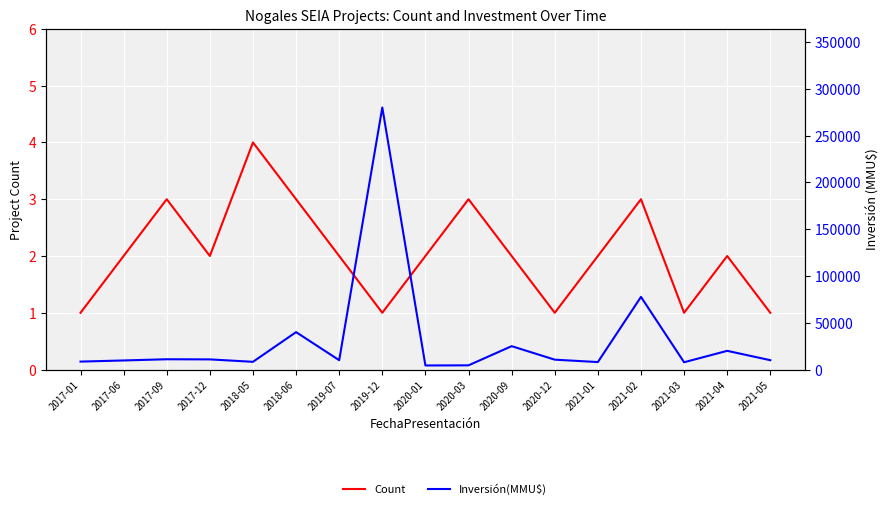

What is the label of the 15th point from the left?

2021-03